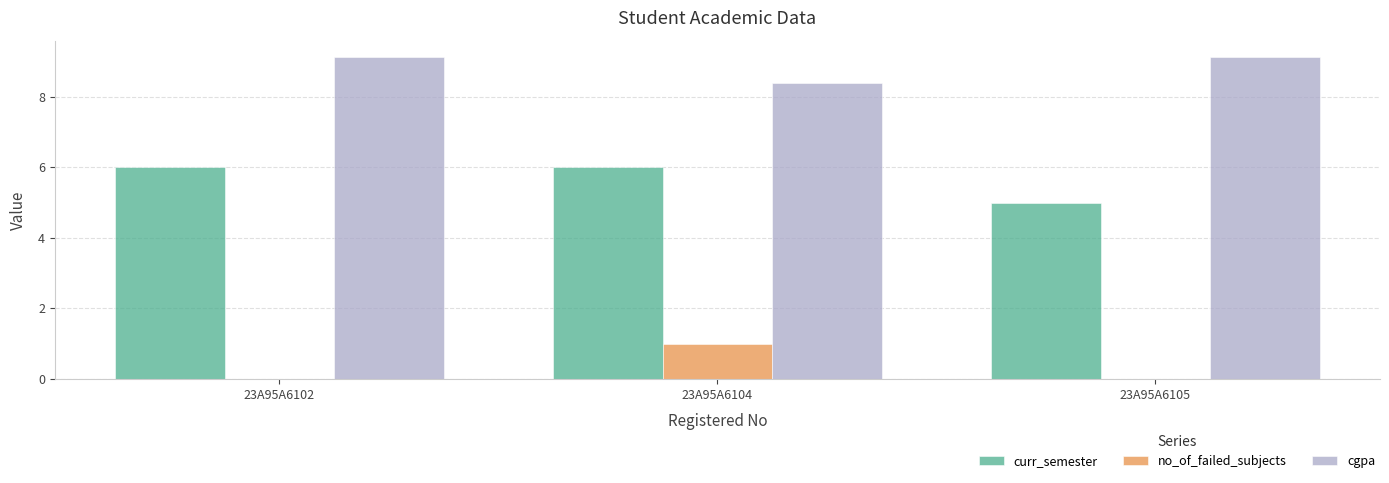

Are the bars grouped side by side (vs. stacked)?

Yes